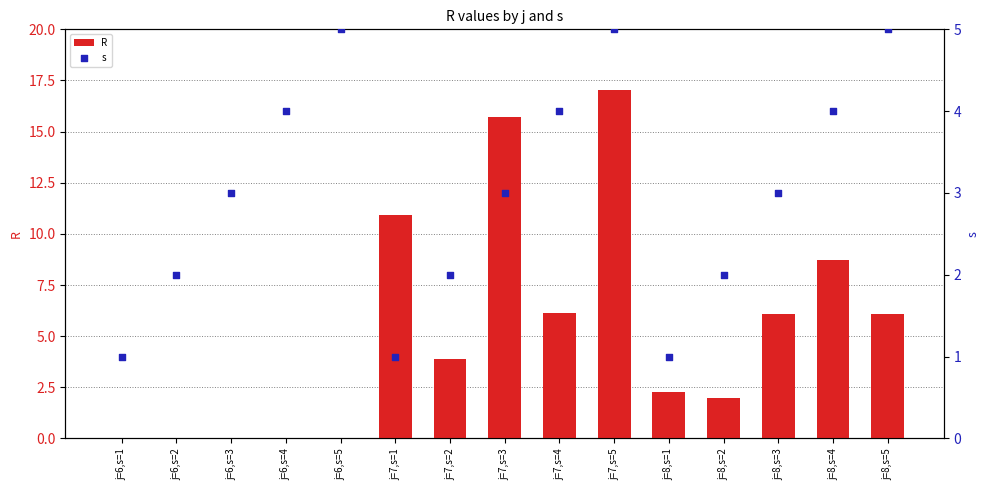

Which series contains the lowest Y value?

R